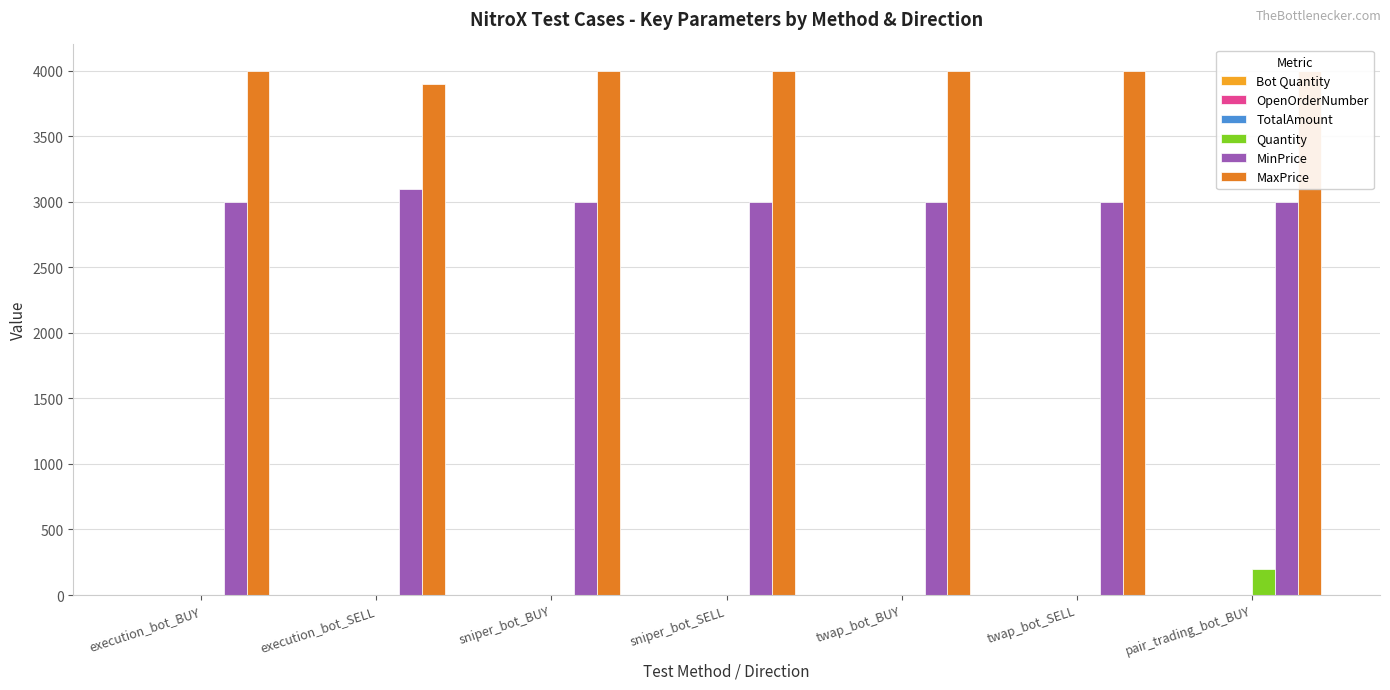

What is the label of the 3rd bar from the right?

twap_bot_BUY